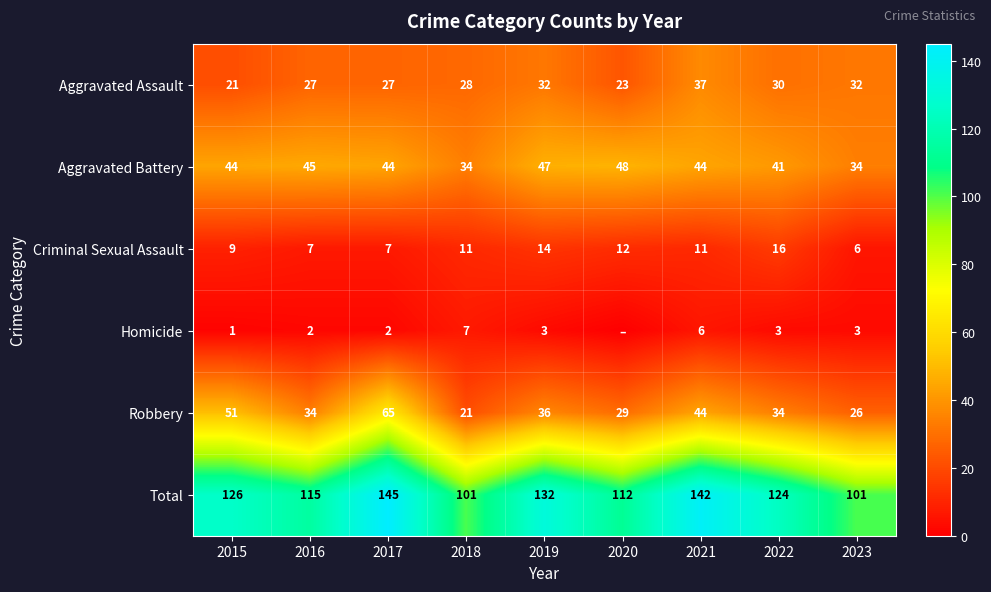

What is the sum of the Aggravated Assault values at 2023 and 2016?

59